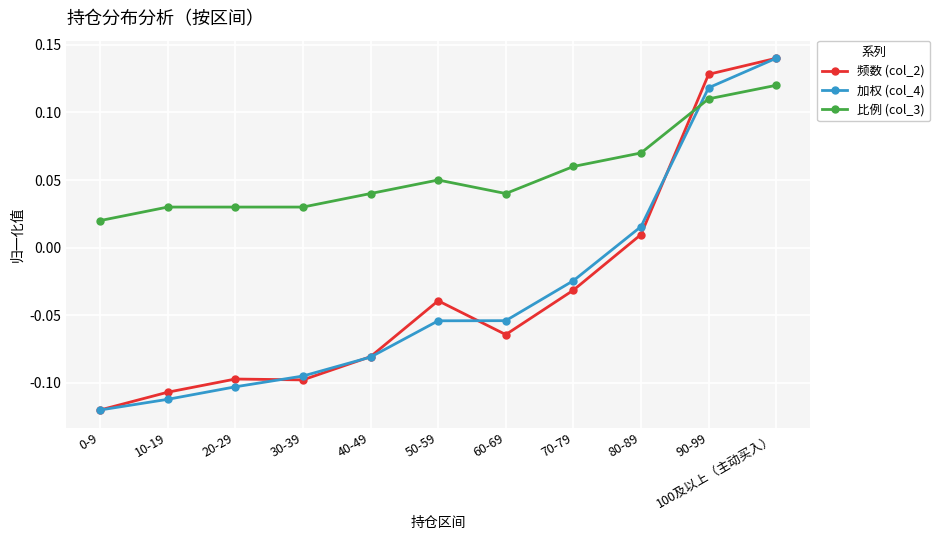

True or false: 频数 (col_2) has a value of -0.0 at 40-49.

False